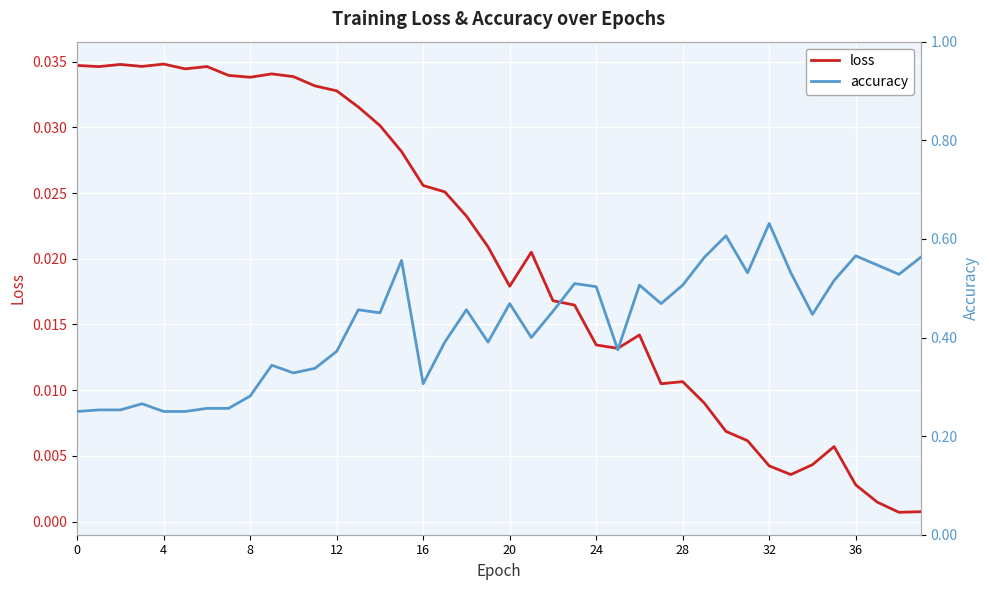

What is the spread (max minus min) of values at 13?

0.4